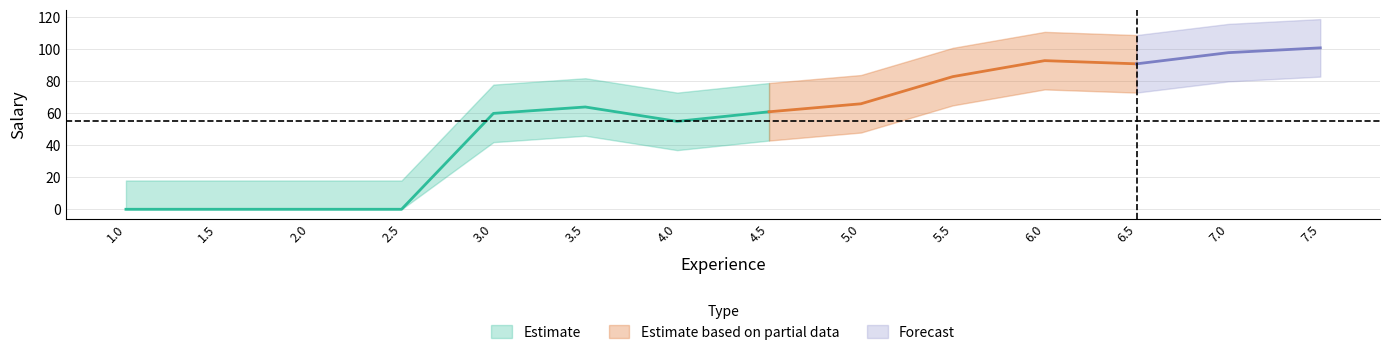

What position from the right is 3.5?

9